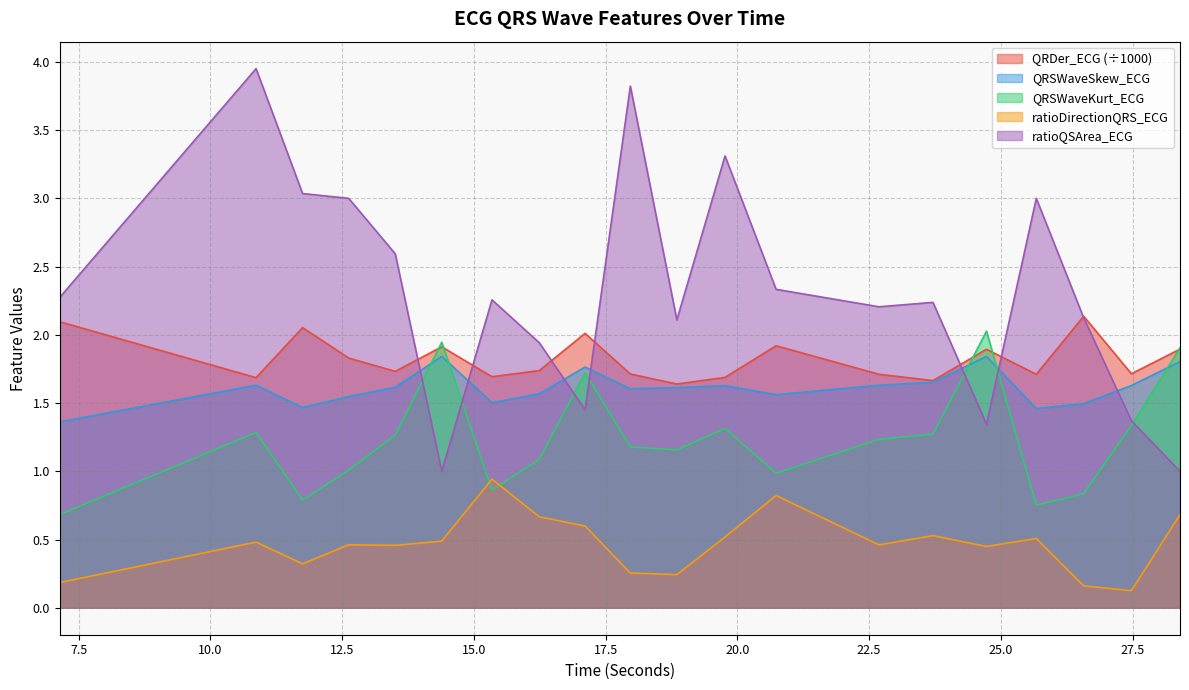

What is the label of the 11th point from the right?

17.96875